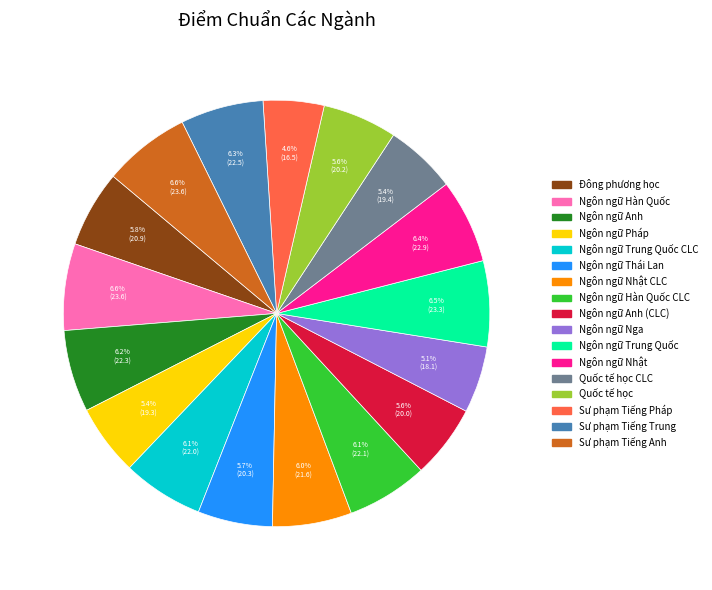

Is there a majority slice in this chart?

No